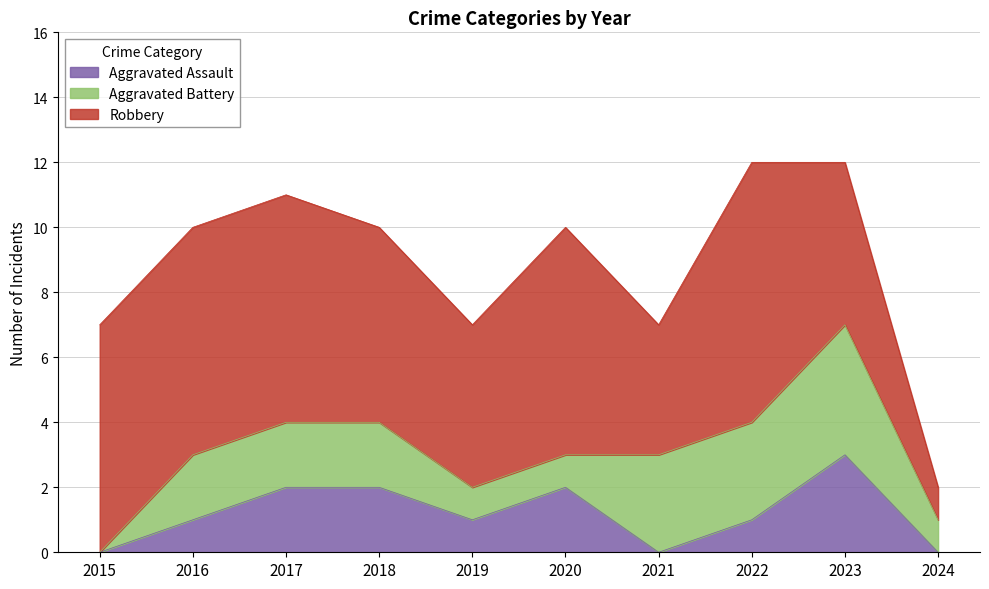

The Robbery series shows 2 at 2019. True or false?

False